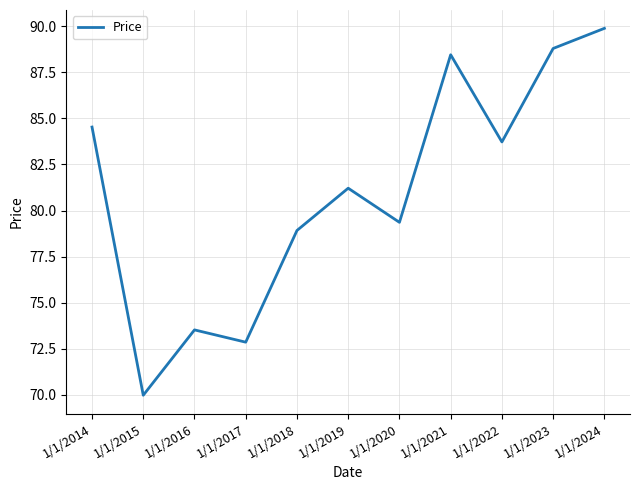

What is the average value?

81.0